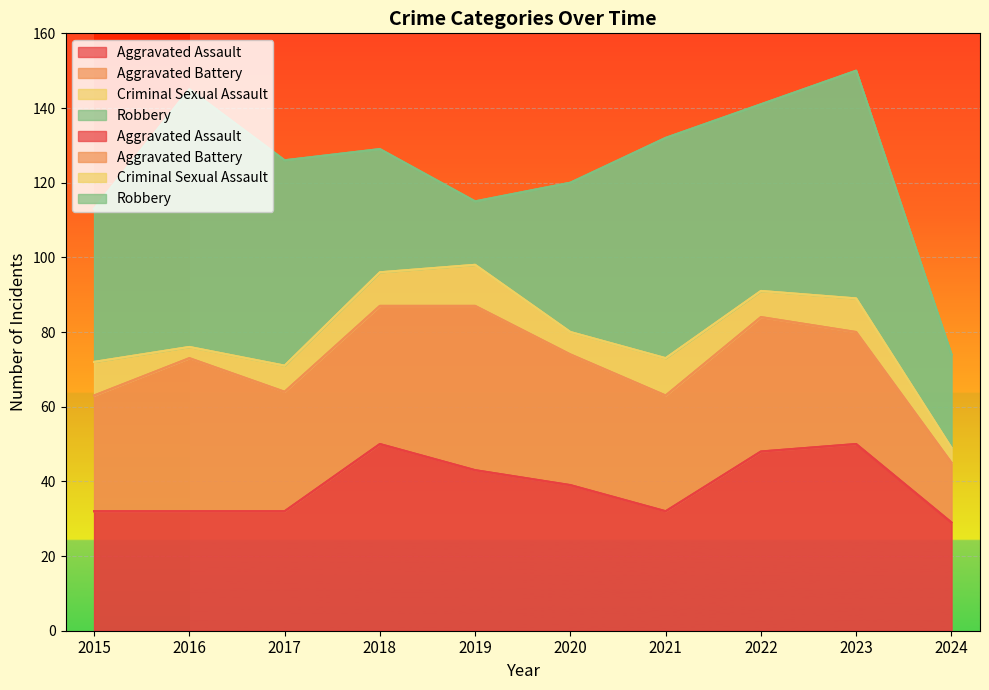

List the labels in order of Aggravated Battery value, smallest first.

2024, 2023, 2015, 2021, 2017, 2020, 2022, 2018, 2016, 2019